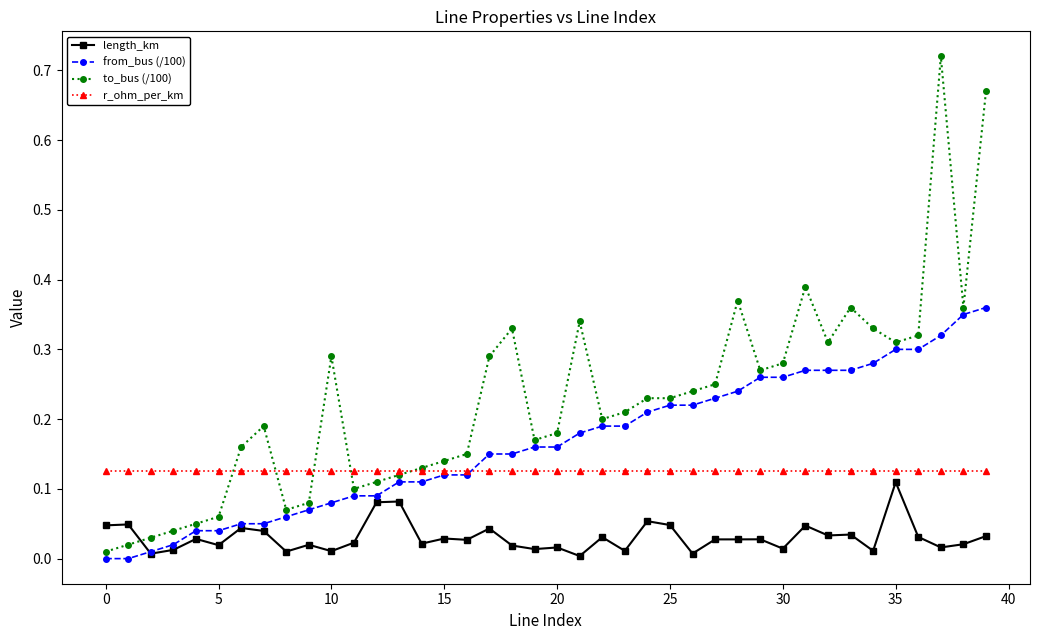

Which series has the largest total across all categories?

to_bus (/100)